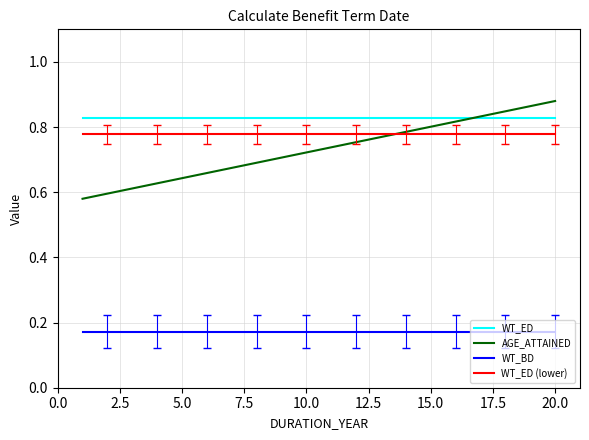

True or false: WT_BD and AGE_ATTAINED intersect in this chart.

False